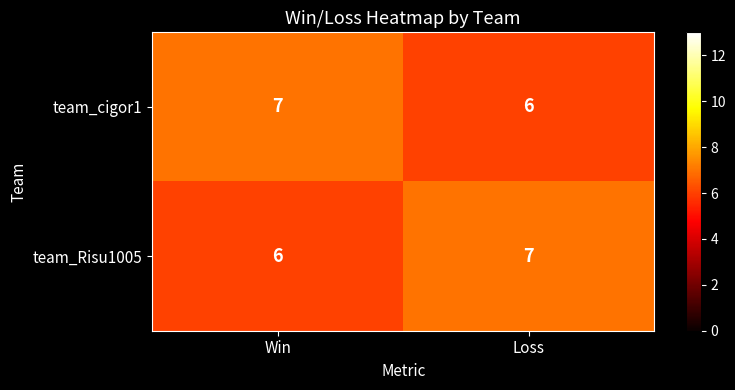

Reading right to left, transcribe all the data shown in this chart.

team_cigor1: 6	7
team_Risu1005: 7	6